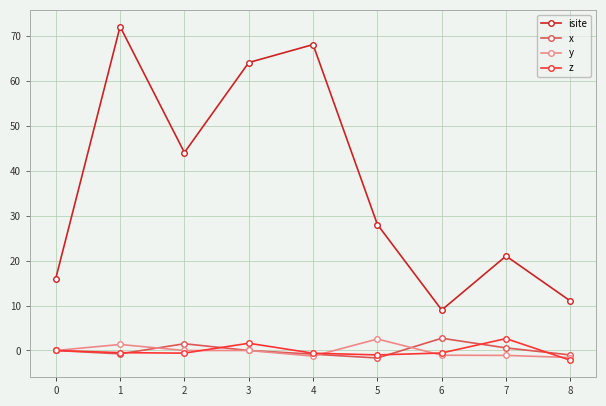

How many lines are shown in the chart?

4